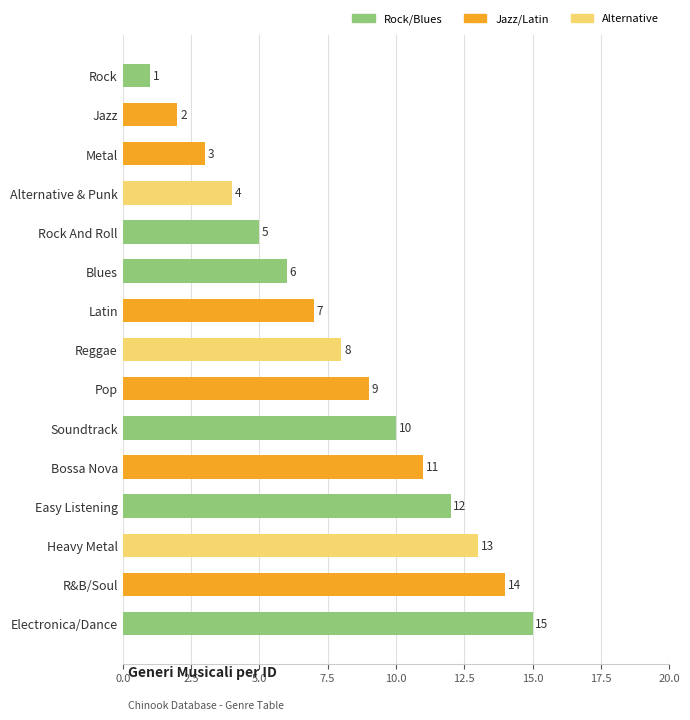

What is the value of the 12th bar from the top?

12